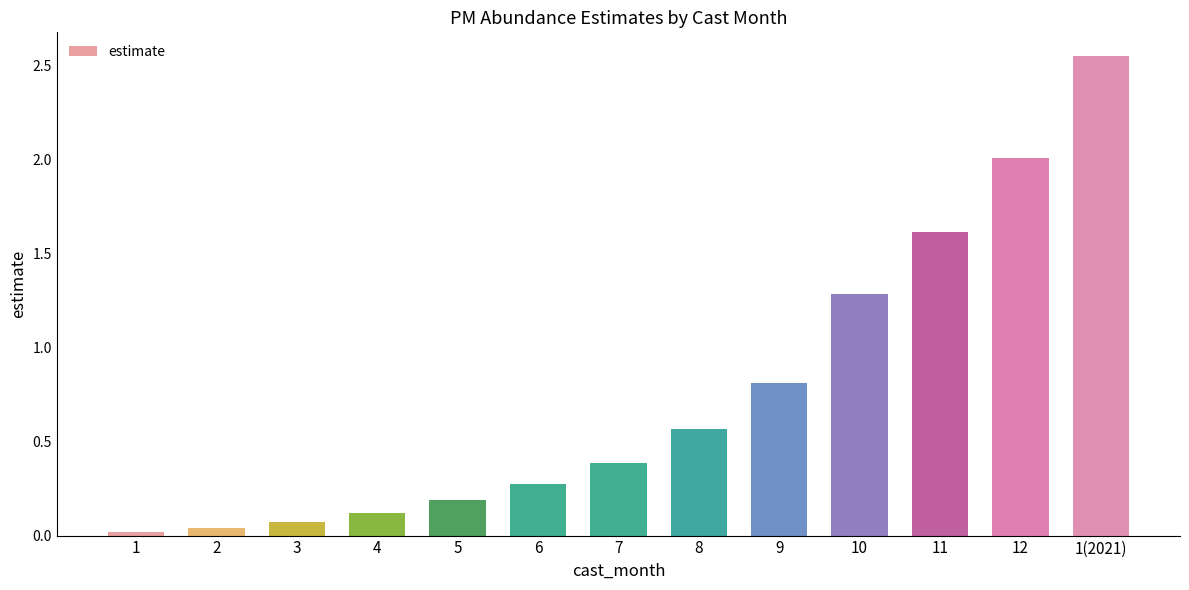

At which label is the value closest to 1?

9